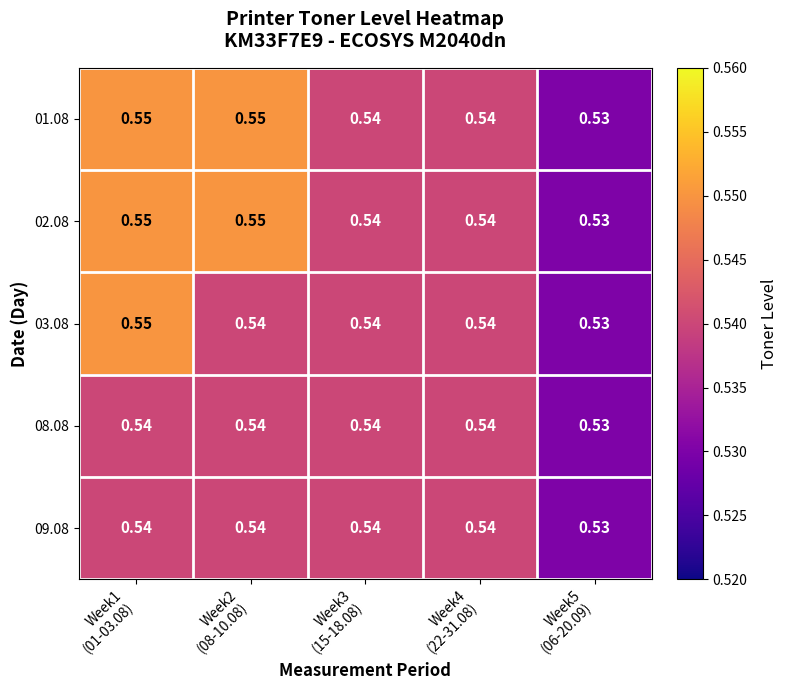

How many categories are shown in the chart?

5